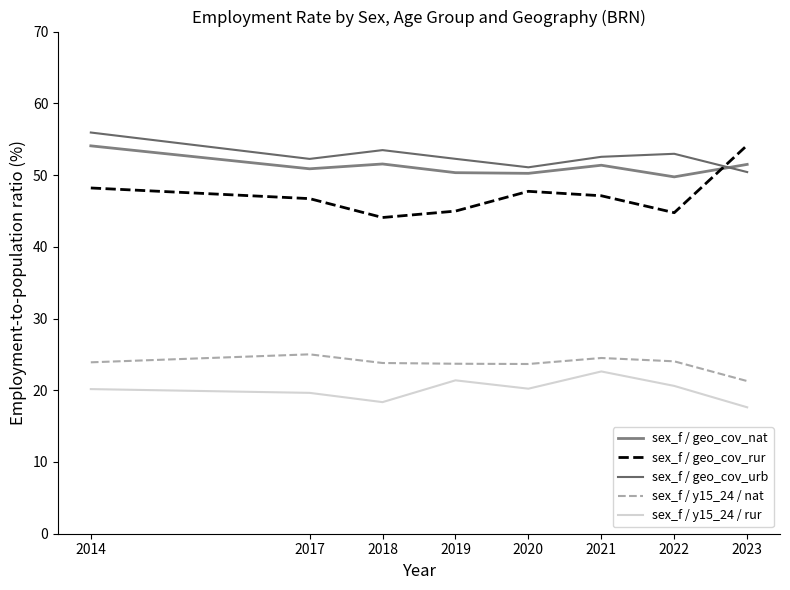

Reading left to right, transcribe all the data shown in this chart.

sex_f / geo_cov_nat: 54.1	50.9	51.5	50.3	50.2	51.4	49.7	51.5
sex_f / geo_cov_rur: 48.2	46.7	44.1	45.0	47.7	47.1	44.8	54.2
sex_f / geo_cov_urb: 55.9	52.2	53.5	52.3	51.1	52.5	53.0	50.4
sex_f / y15_24 / nat: 23.9	25.0	23.8	23.7	23.7	24.5	24.0	21.3
sex_f / y15_24 / rur: 20.2	19.6	18.3	21.4	20.2	22.6	20.6	17.6